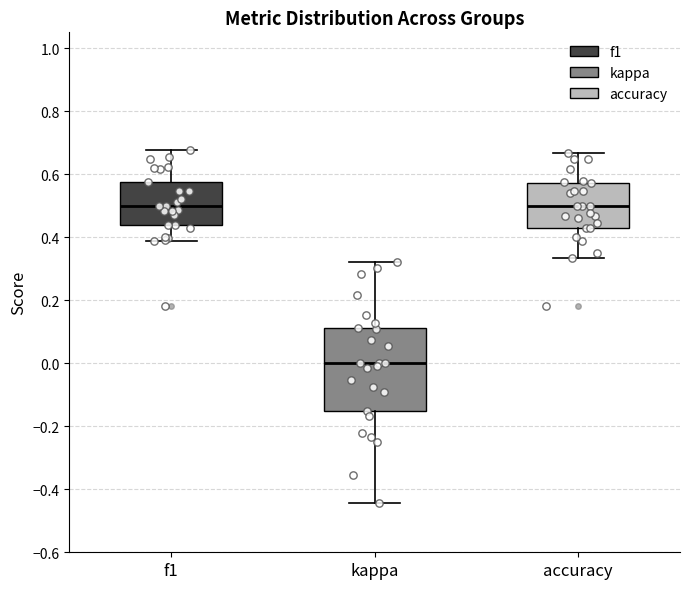

Where does the upper whisker of the box for accuracy end on the y-axis? The values are not printed on the chart, so give them approximately, as read against the axis.

0.66